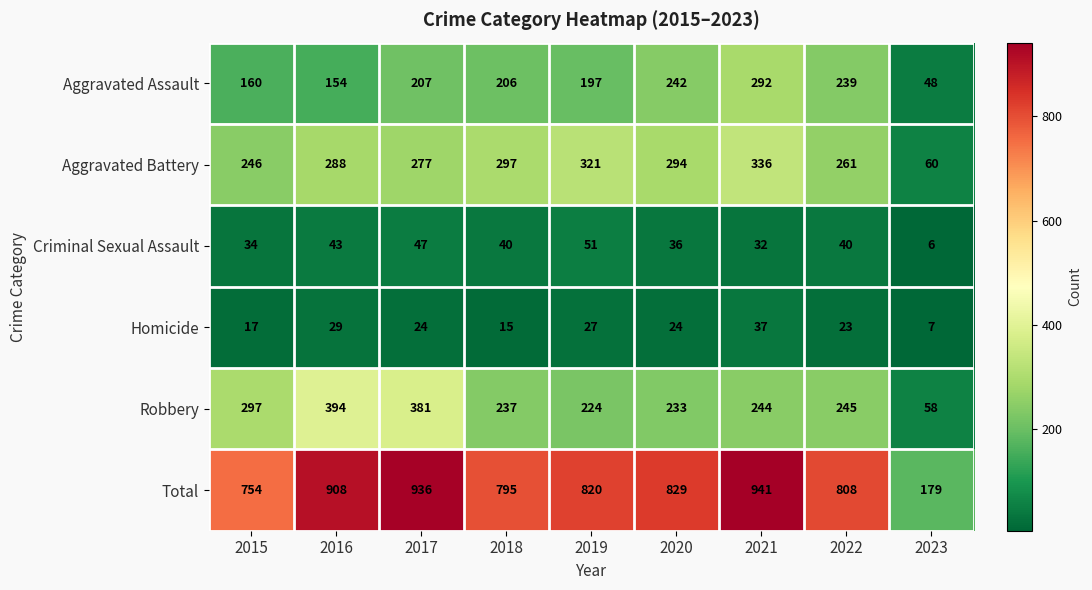

Which series has the largest range (max minus min)?

Total